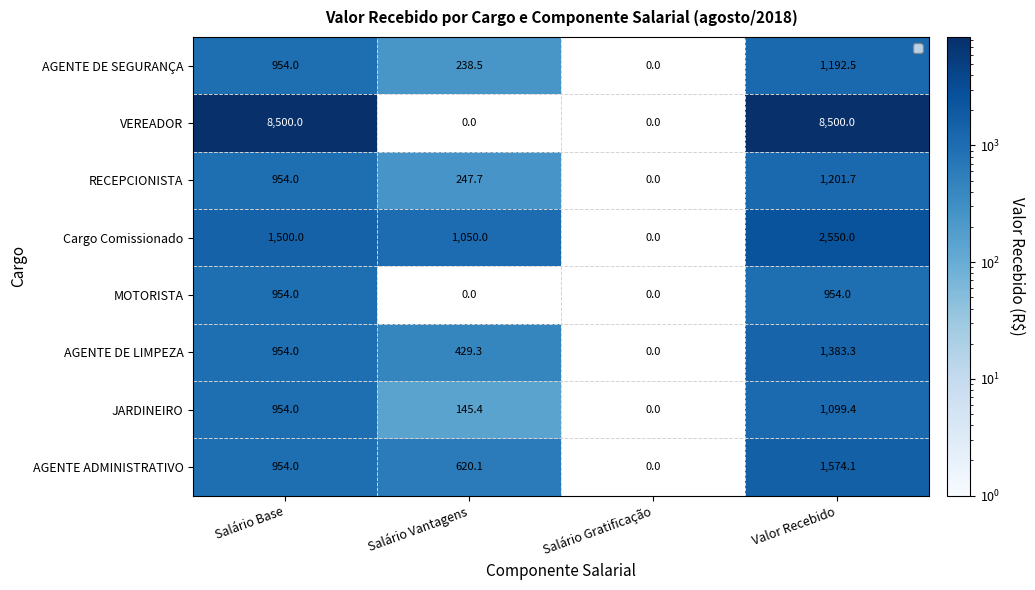

How many distinct data groups are displayed?

8